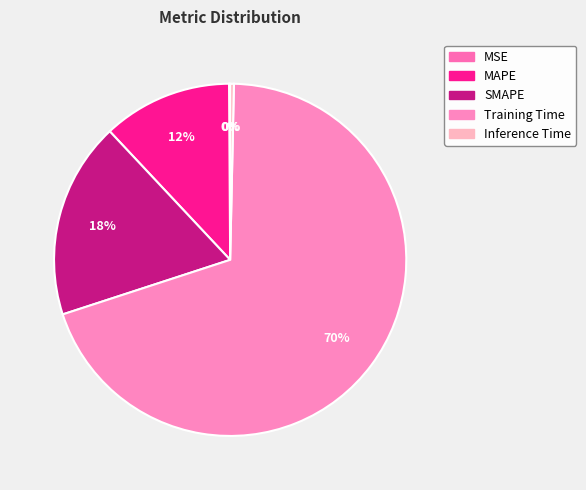

True or false: MSE accounts for 0% of the total.

True